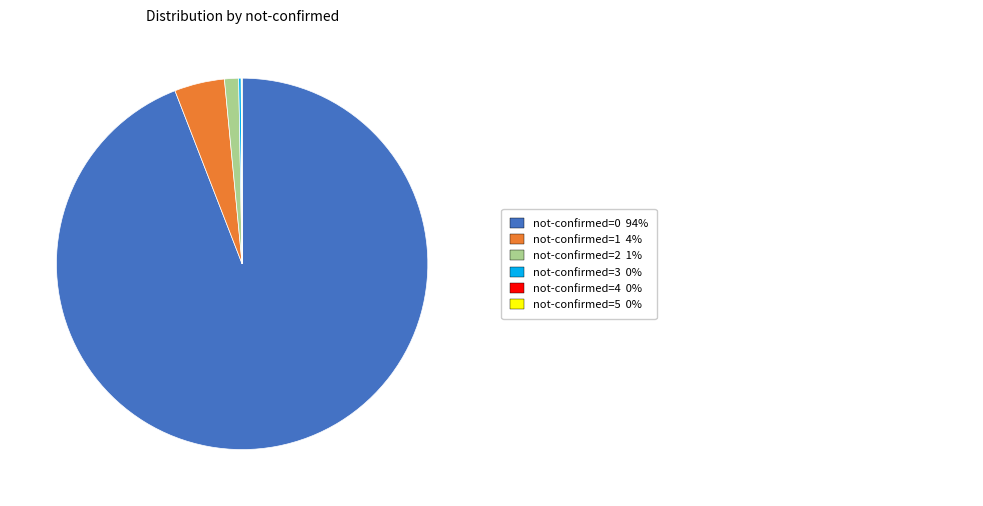

Is there any slice that represents more than half of the pie?

Yes